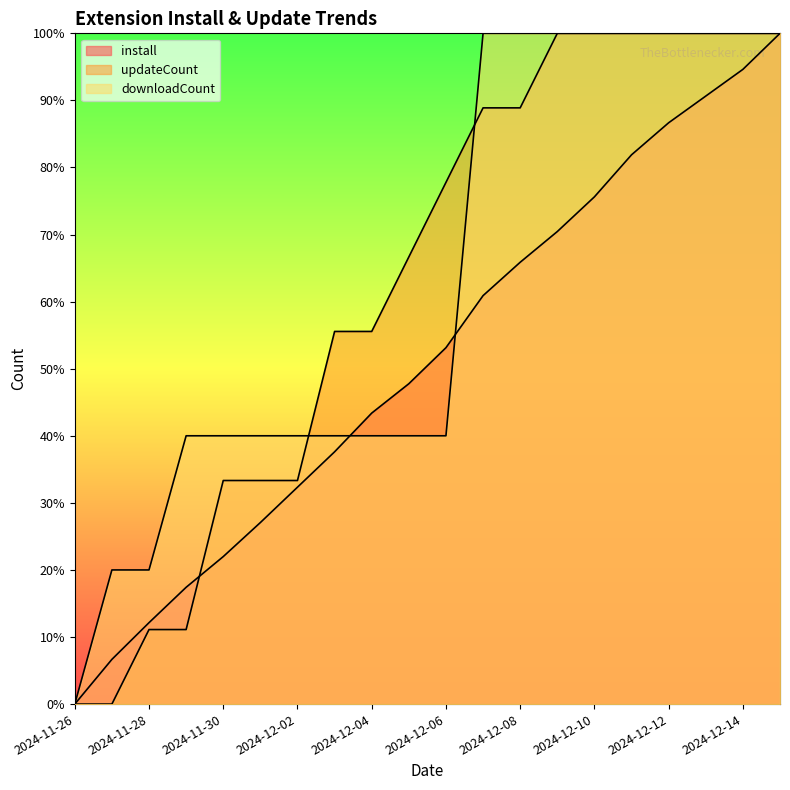

Count the number of data series in this chart.

3